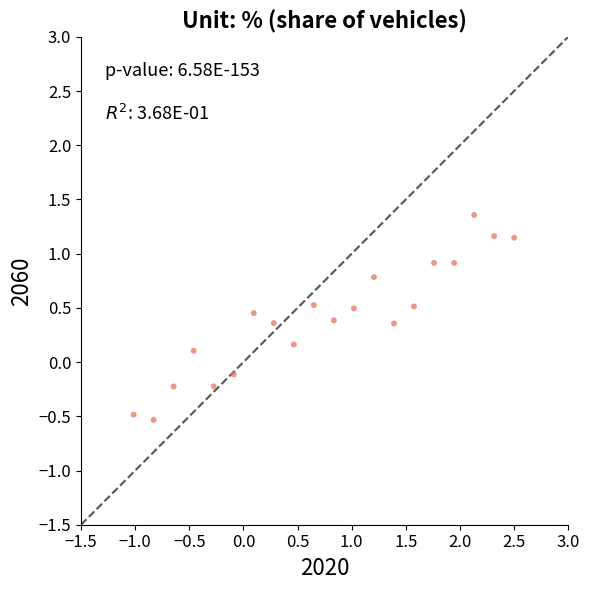

What is the range of Y values (max minus min)?

1.9